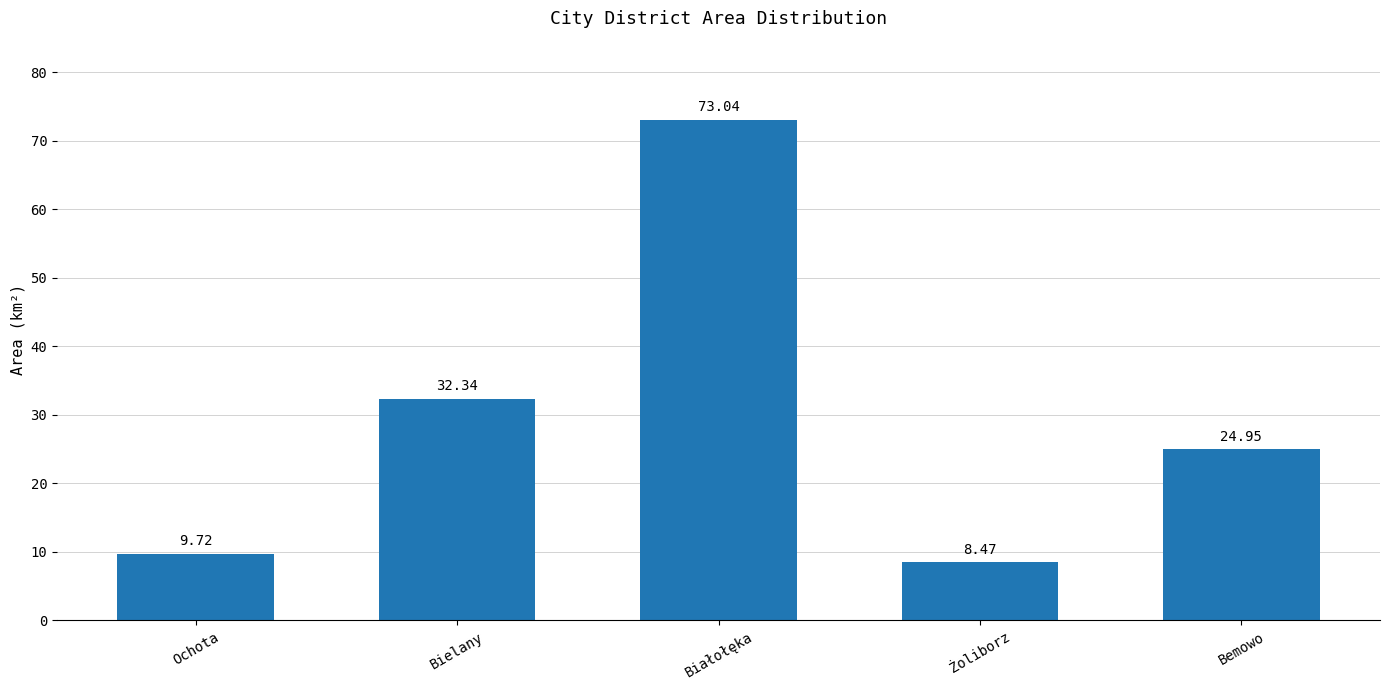

At which label does the data first exceed 24?

Bielany